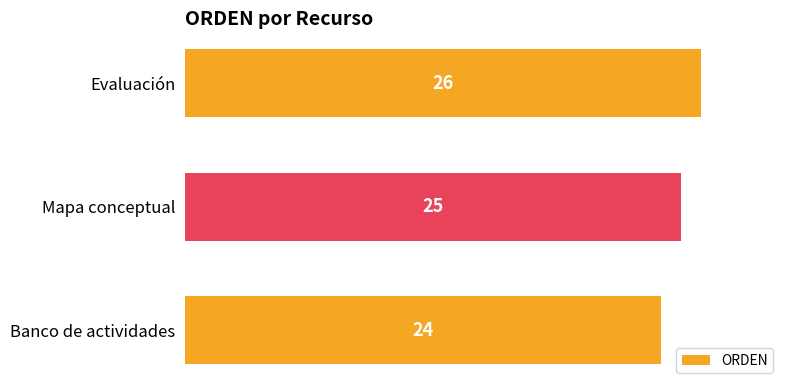

How many values are between 24 and 26?

3